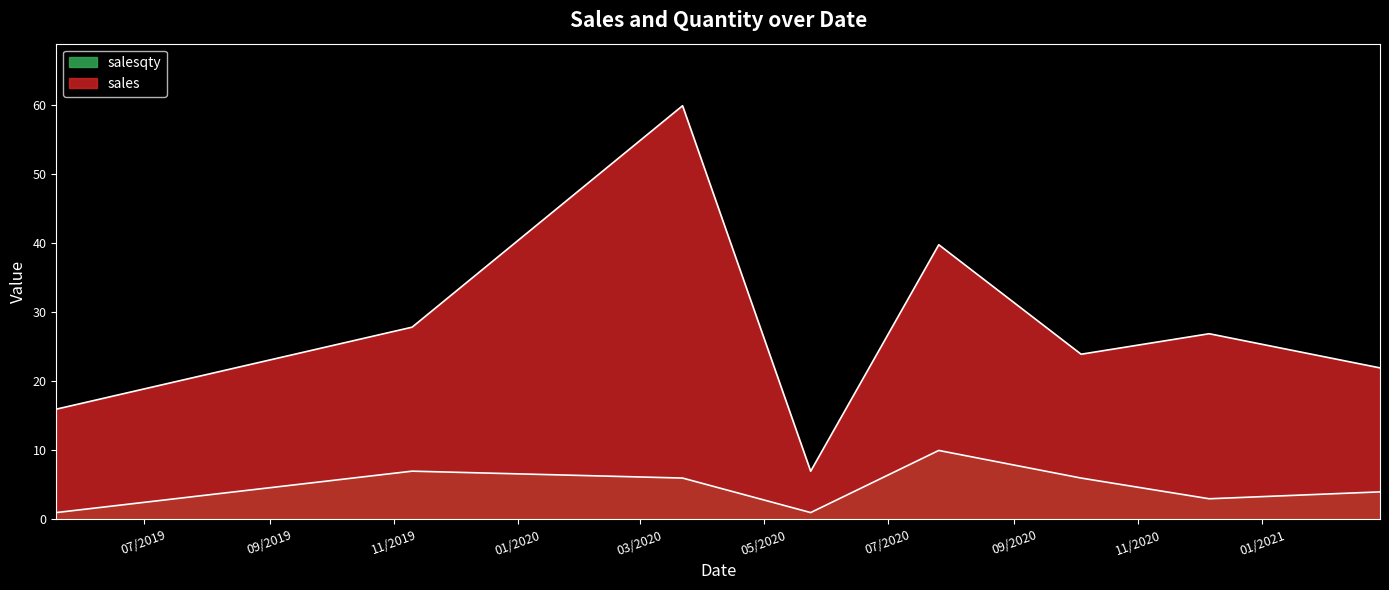

List the series in order of their overall mean, lowest first.

salesqty, sales